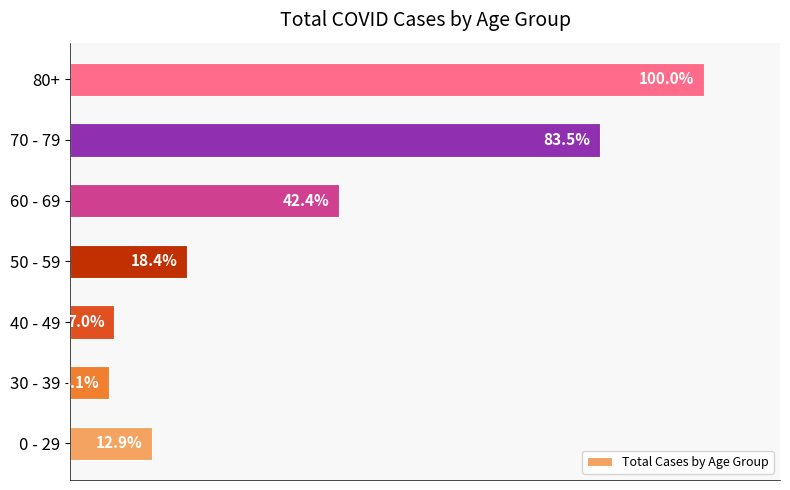

Rank the categories by value from highest to lowest.

80+, 70 - 79, 60 - 69, 50 - 59, 0 - 29, 40 - 49, 30 - 39